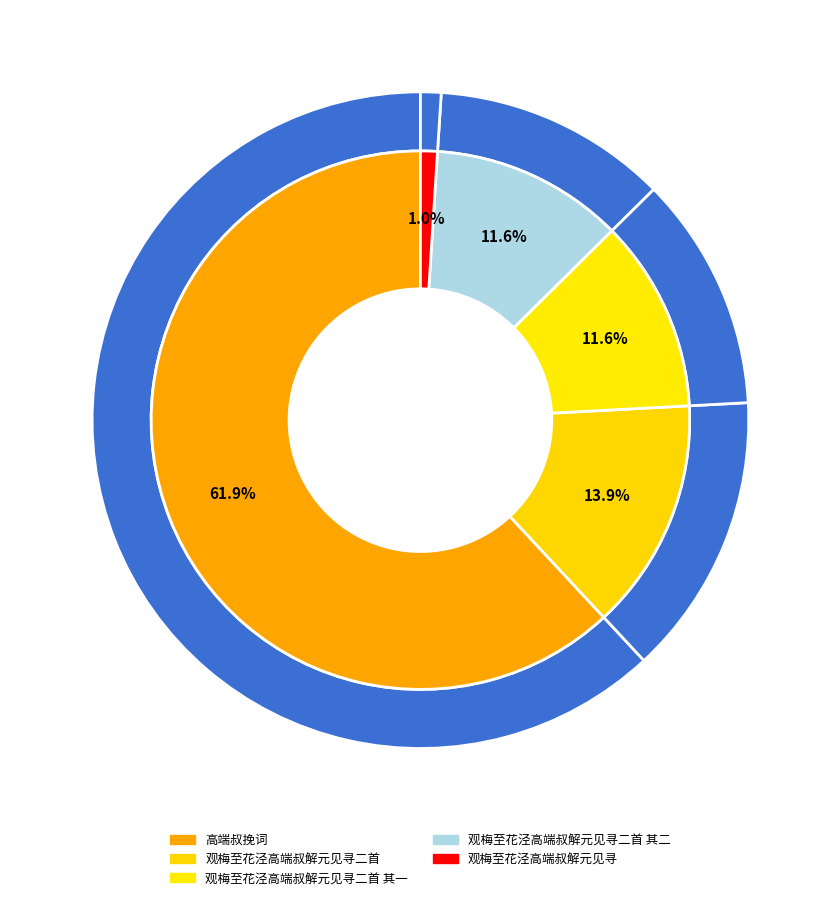

Which category has the smallest portion of the pie?

观梅至花泾高端叔解元见寻